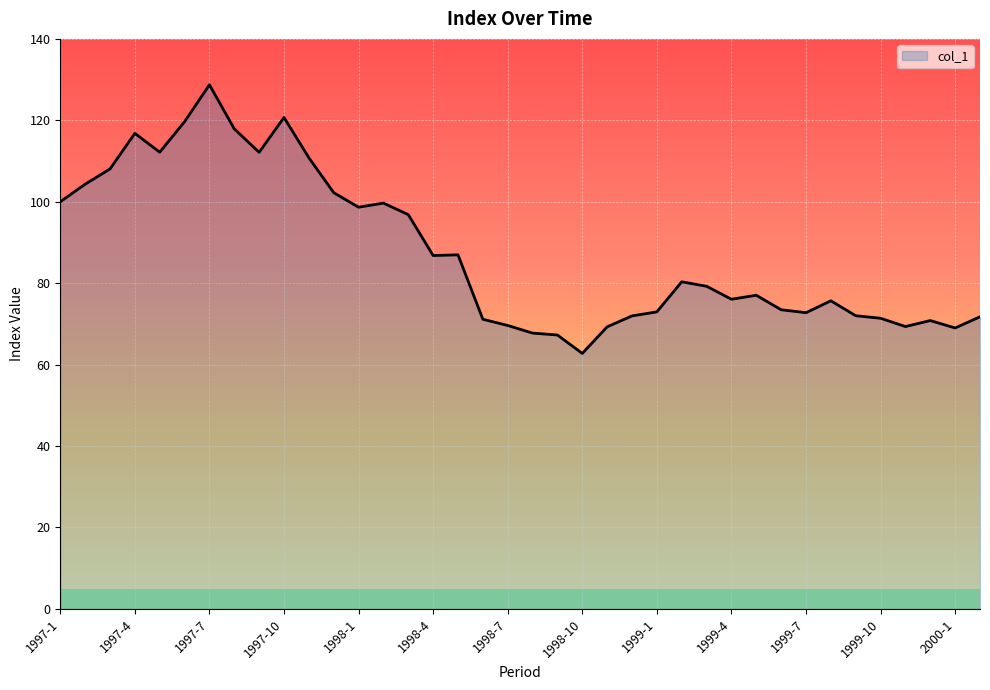

What is the minimum value shown in the chart?

62.8